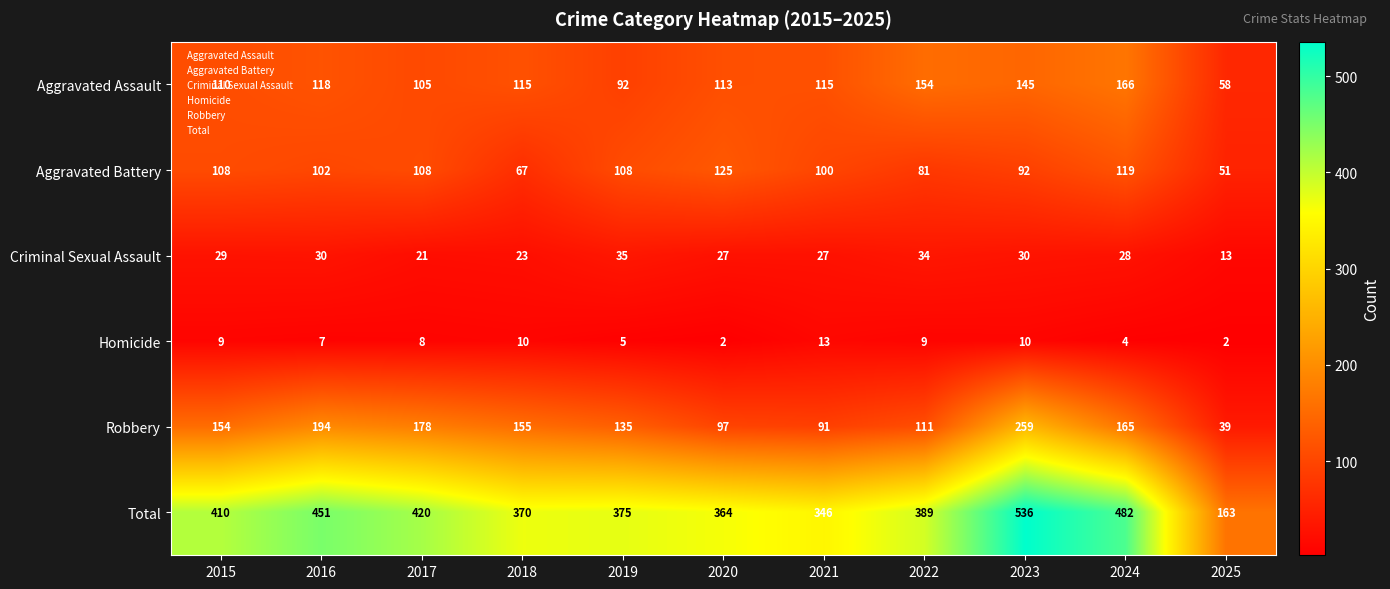

At 2025, list the series in order from smallest to largest.

Homicide, Criminal Sexual Assault, Robbery, Aggravated Battery, Aggravated Assault, Total